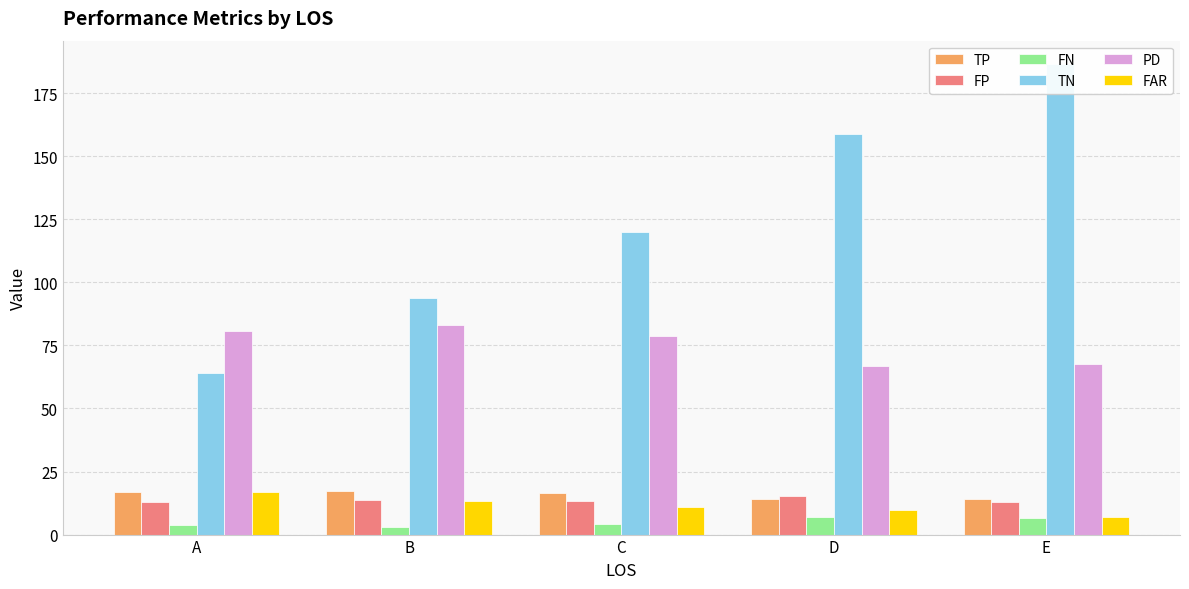

What is the greatest value displayed?

186.4